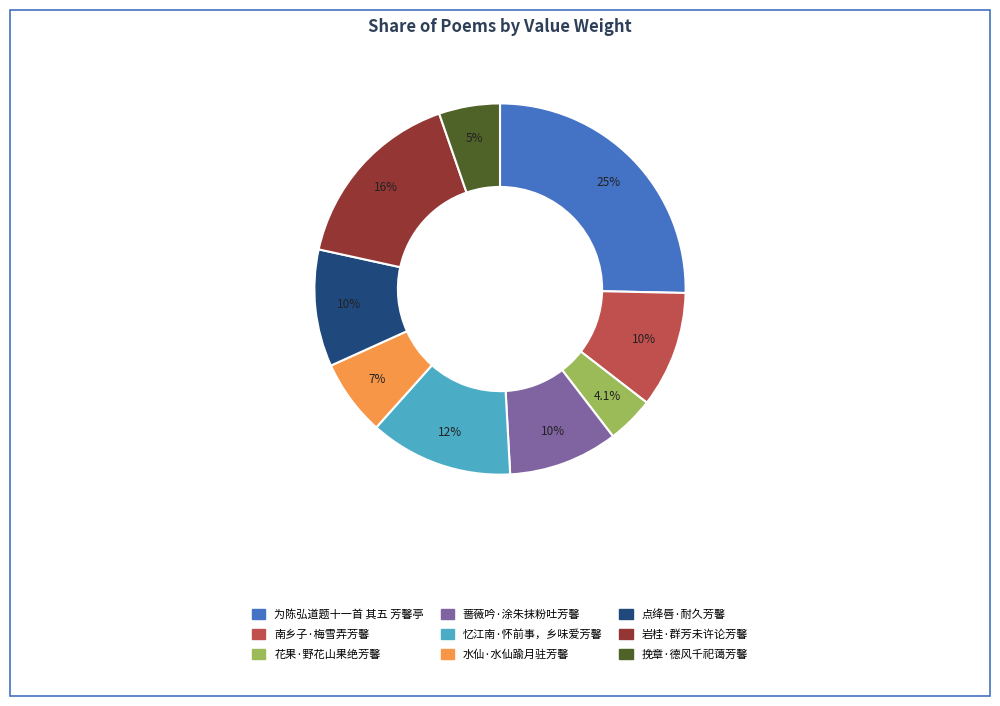

Which category has the biggest portion of the pie?

为陈弘道题十一首 其五 芳馨亭